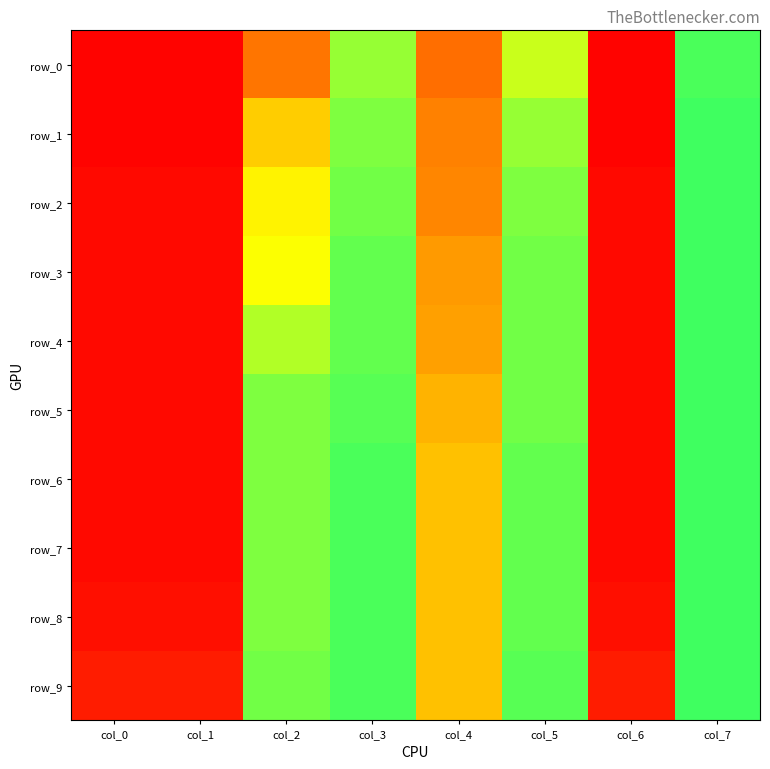

True or false: row_8 has a value of 0.0 at col_1.

False